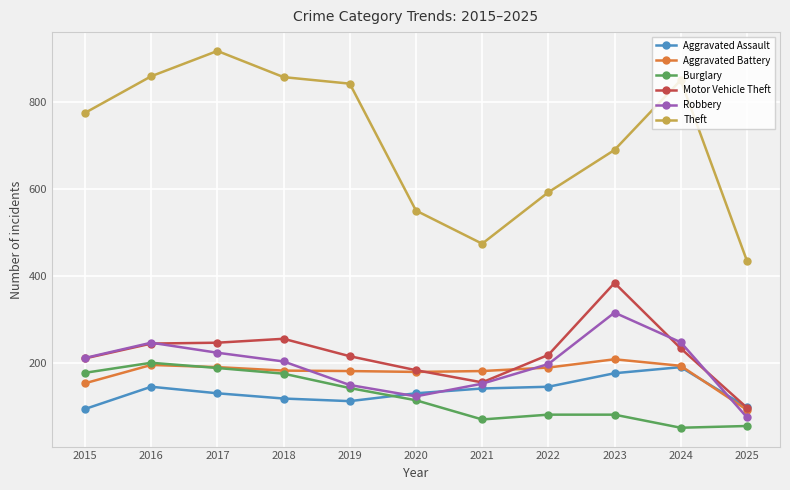

Which series has the largest total across all categories?

Theft